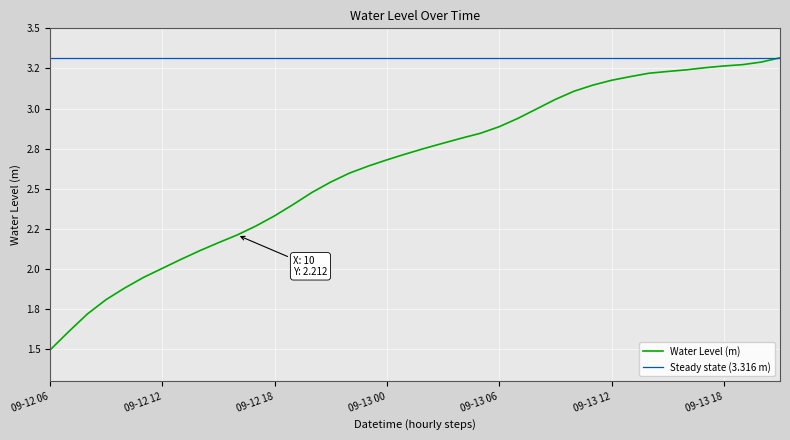

What is the ratio of the value at 2024-09-12 15:00:00 to the value at 2024-09-13 18:00:00?

0.7